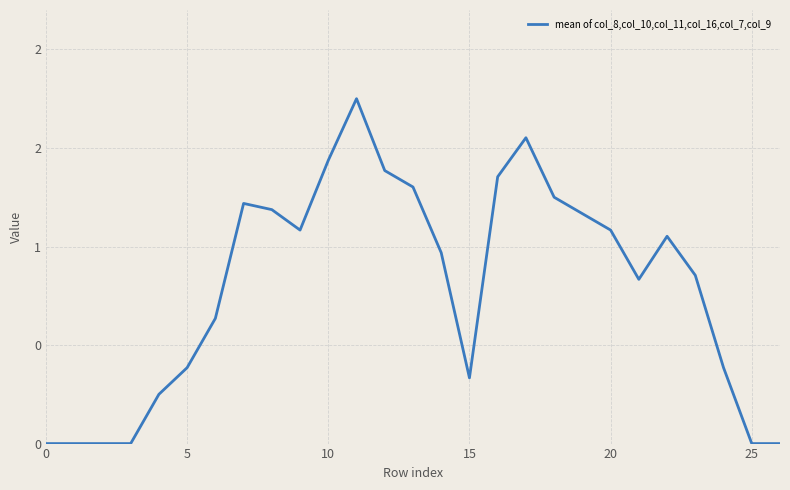

Does the chart display data point markers on the line(s)?

No